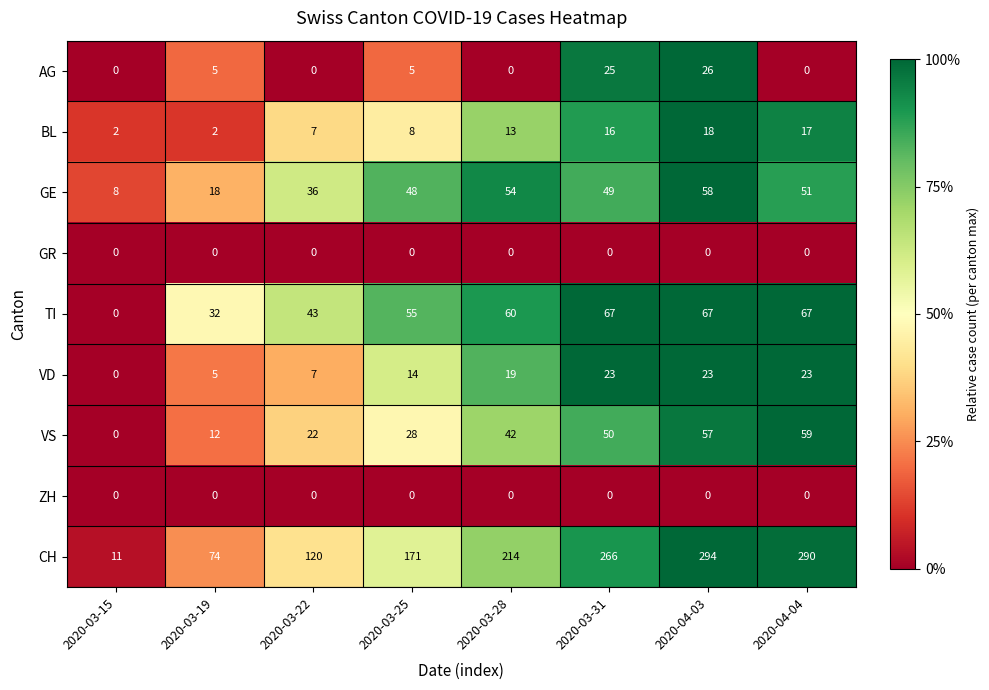

What is the difference between the second highest and minimum values in the AG series?

25